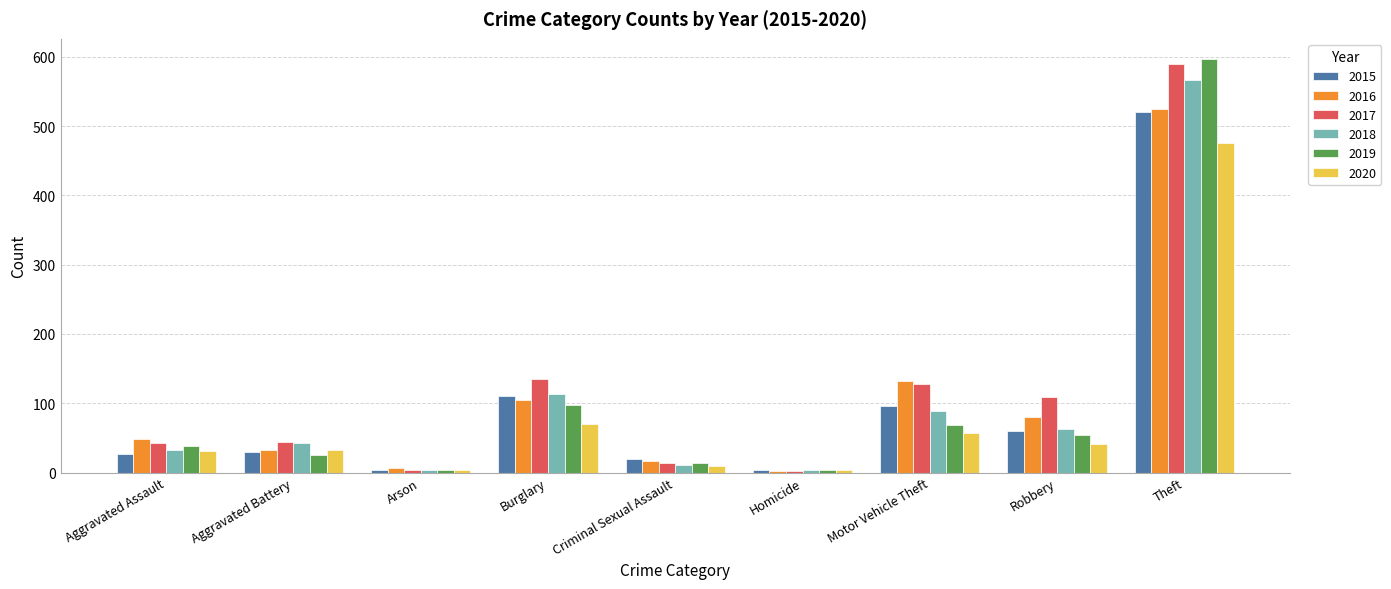

Read the 2016 value at Burglary.

105